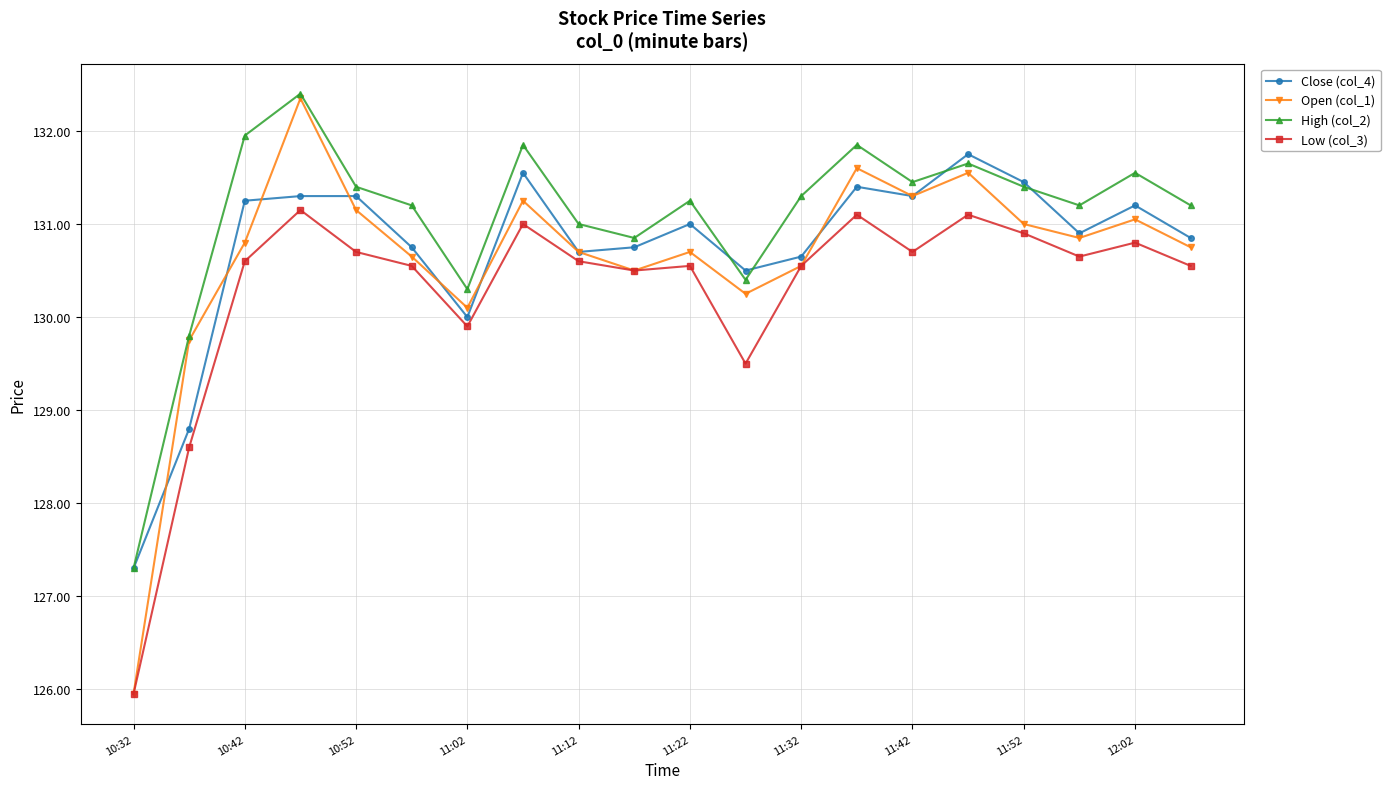

At how many categories does at least one series exceed 129?

19